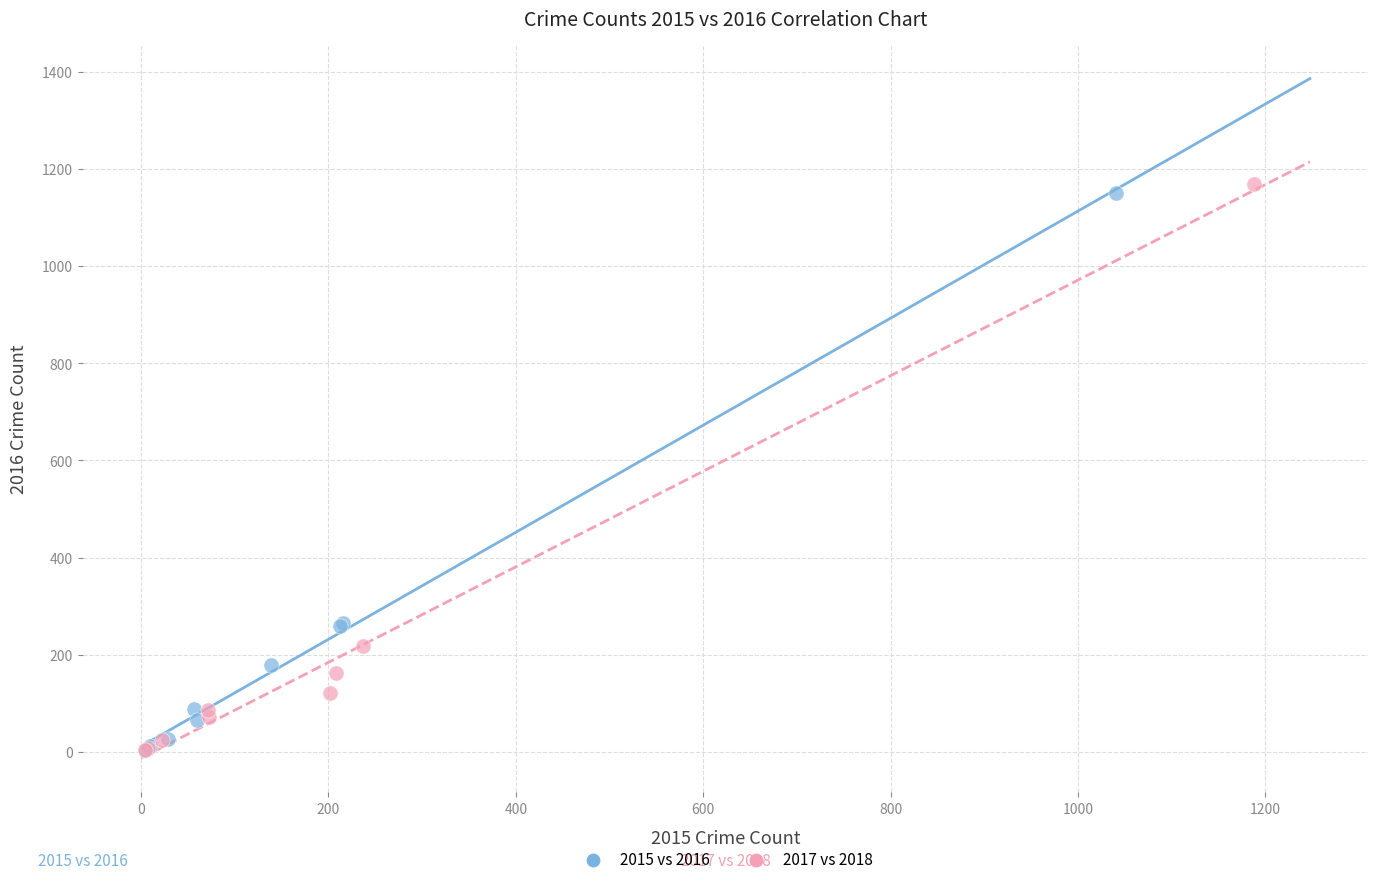

Which series has the widest spread of Y values?

2017 vs 2018